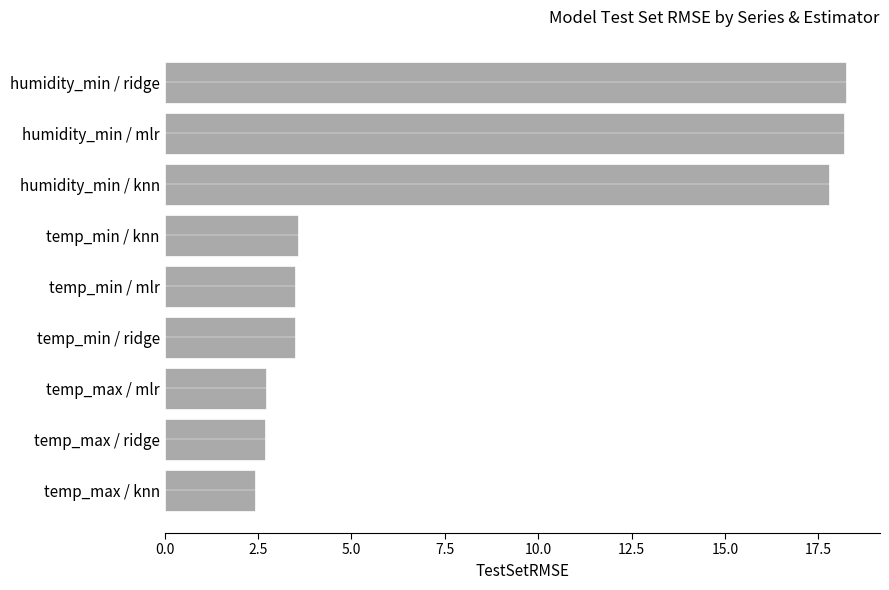

Read the value at temp_min / knn.

3.6